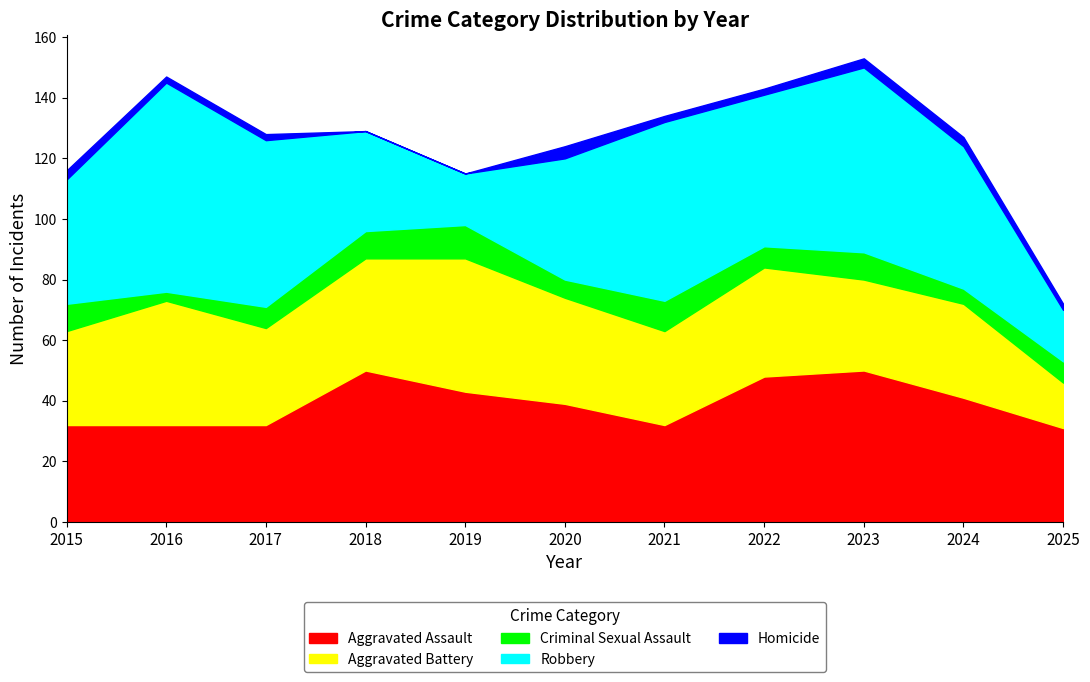

What is the average value of the Criminal Sexual Assault series?

8